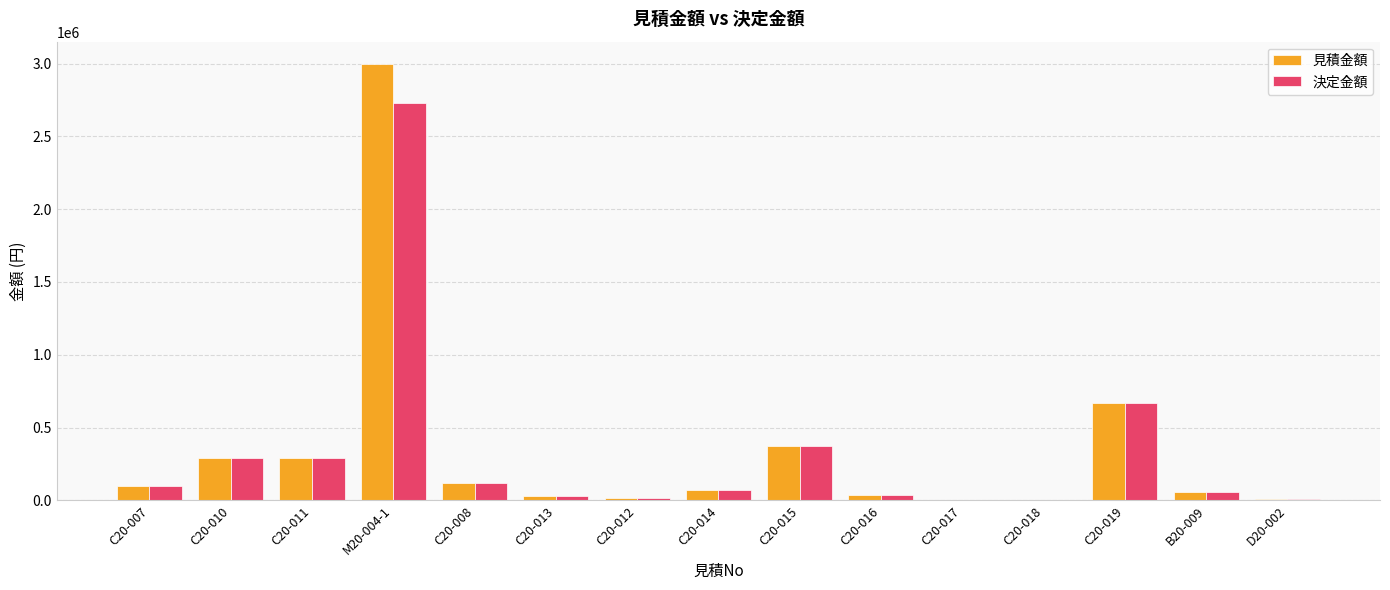

What is the sum of all 決定金額 values?

4798000